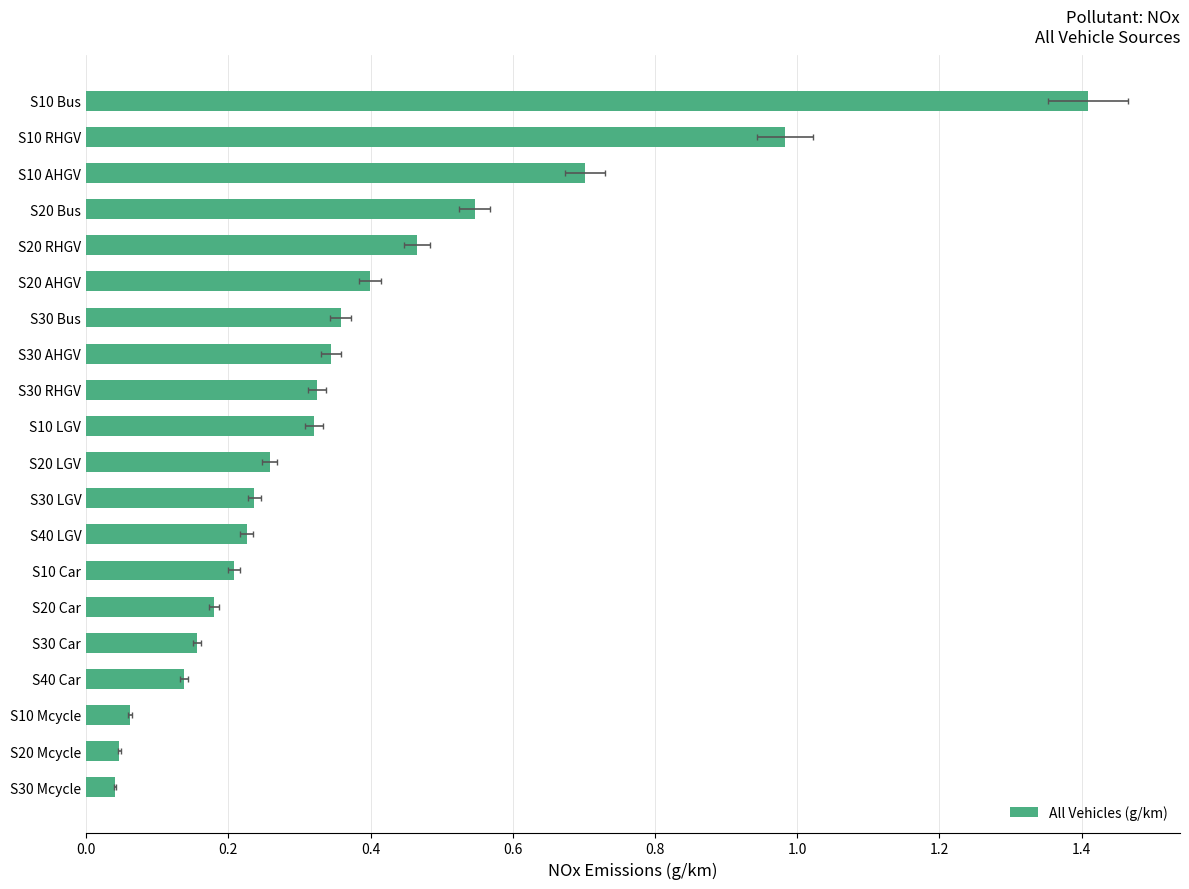

How many bars are there in total?

20